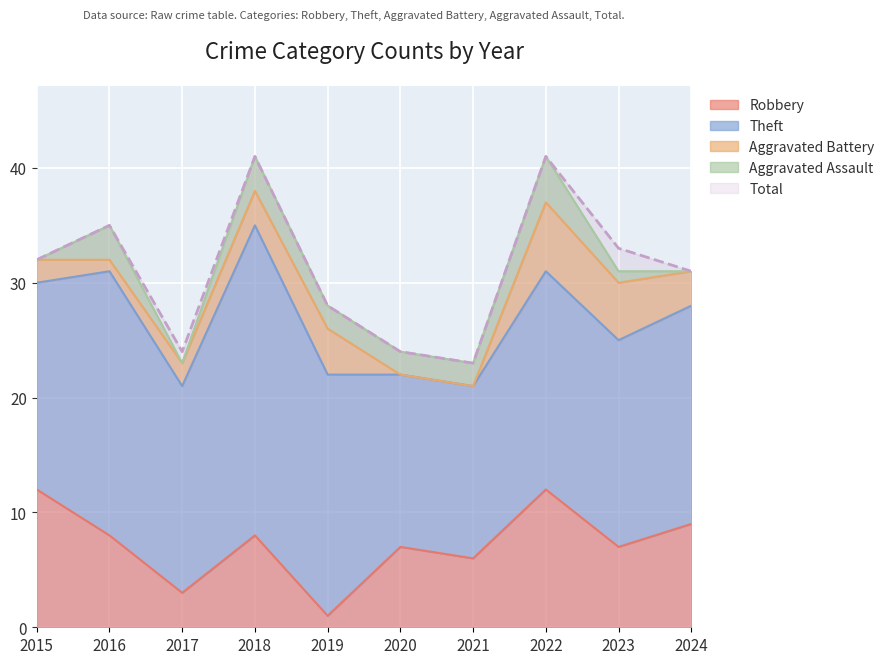

Which series has the largest range (max minus min)?

Total